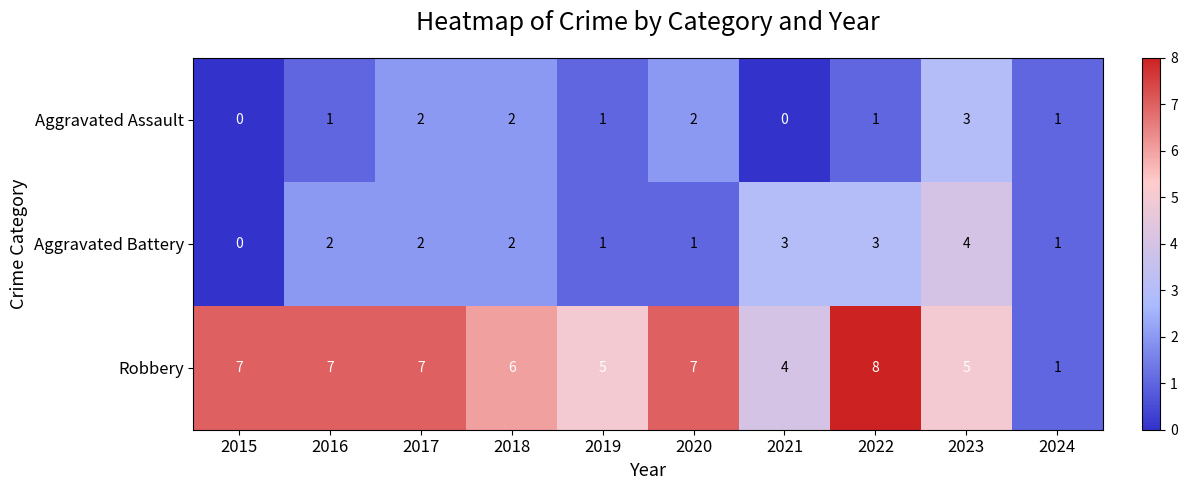

True or false: Robbery has a value of 2 at 2024.

False